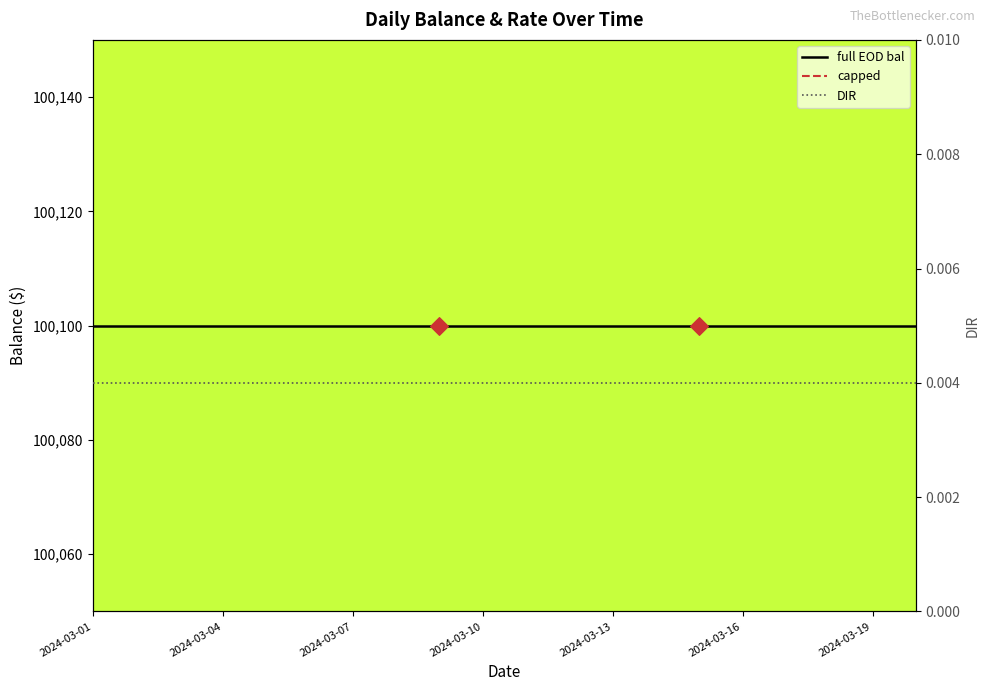

Which series has the widest spread of Y values?

full EOD bal